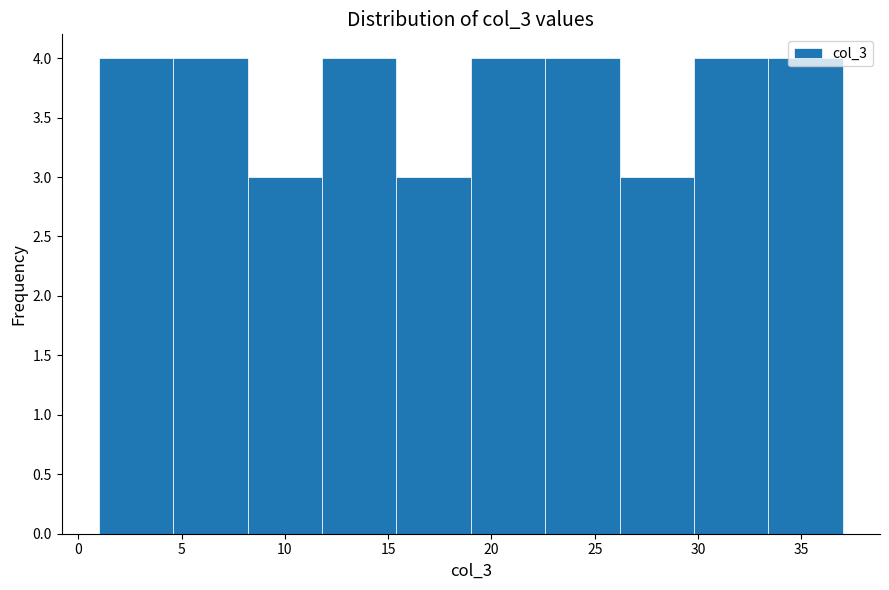

How tall is the bar that spans 26.2 to 29.8 on the x-axis? Neither the bar edges nor the heights are printed on the chart, so give them approximately, as read against the axes.

3